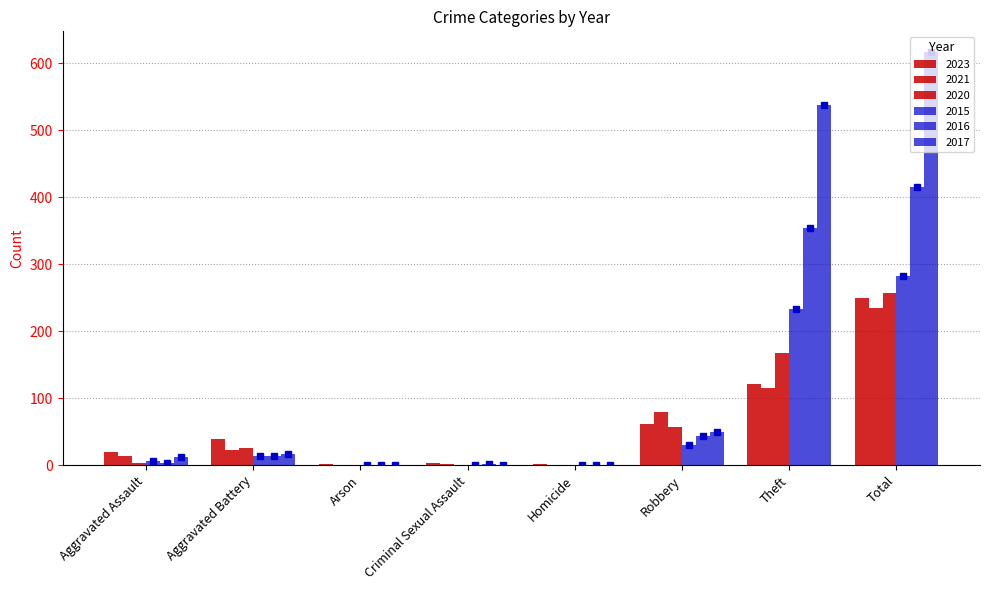

What is the label of the 7th bar from the right?

Aggravated Battery